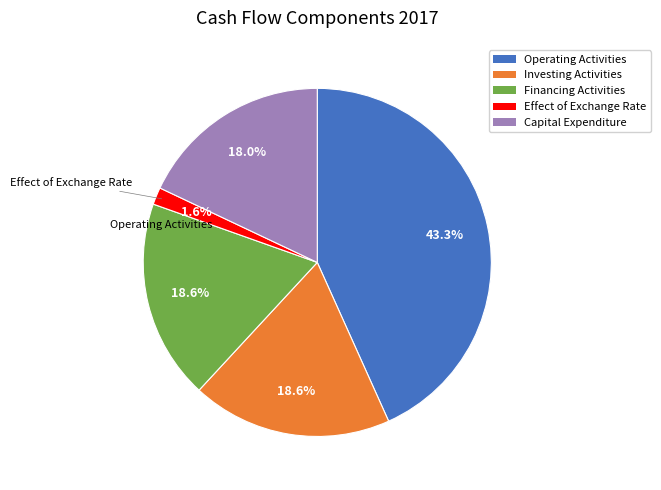

To the nearest percent, what is the average slice percentage?

20%